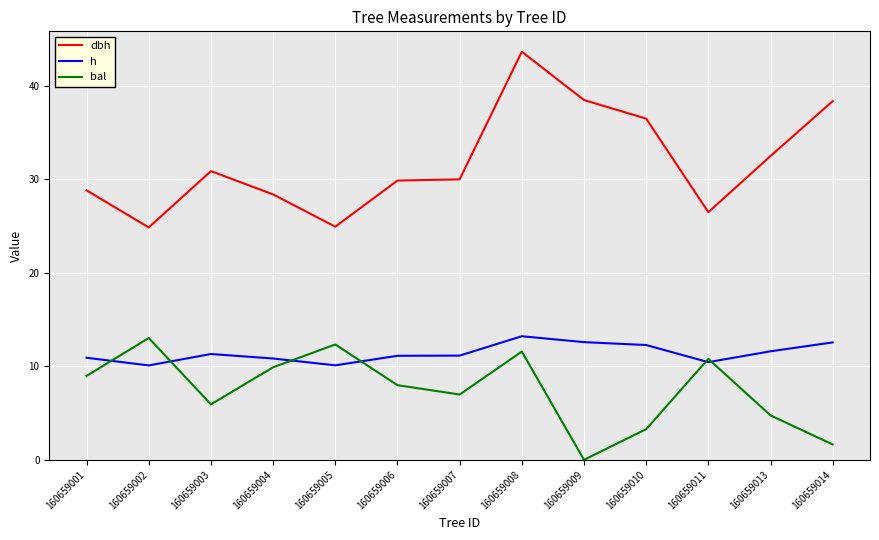

Which series changed the most between 160659005 and 160659009?

dbh